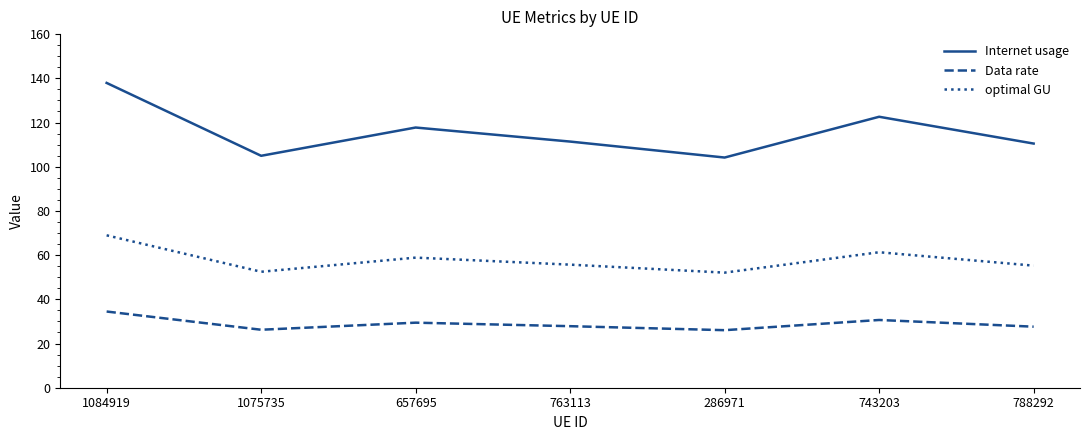

Is the value of optimal GU at 763113 greater than the value of Data rate at 657695?

Yes